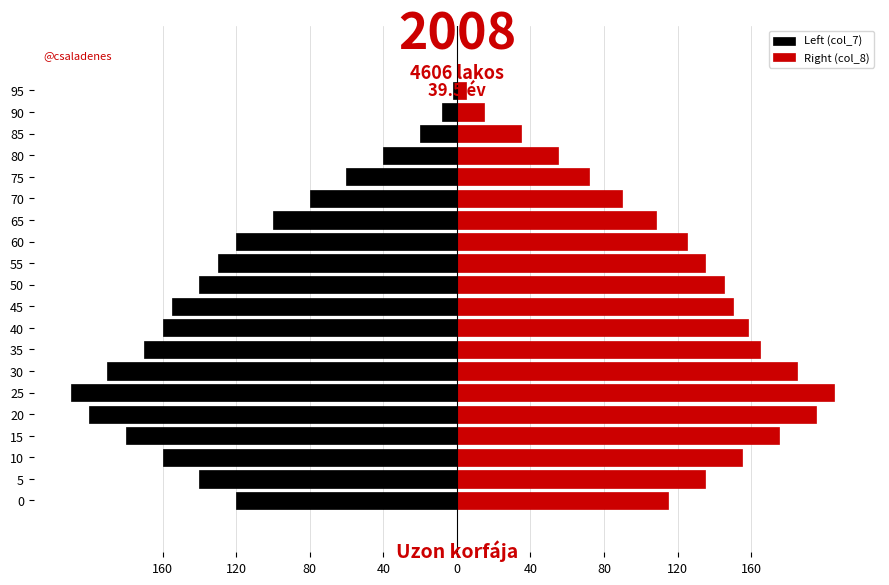

At how many categories does at least one series exceed -112?

20